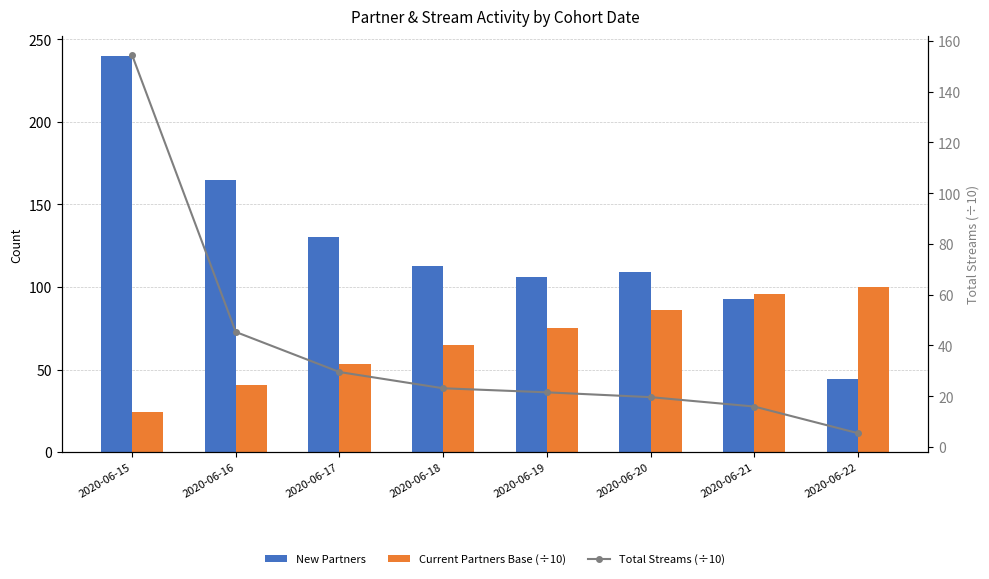

Where does the New Partners series first go above 113?

2020-06-15